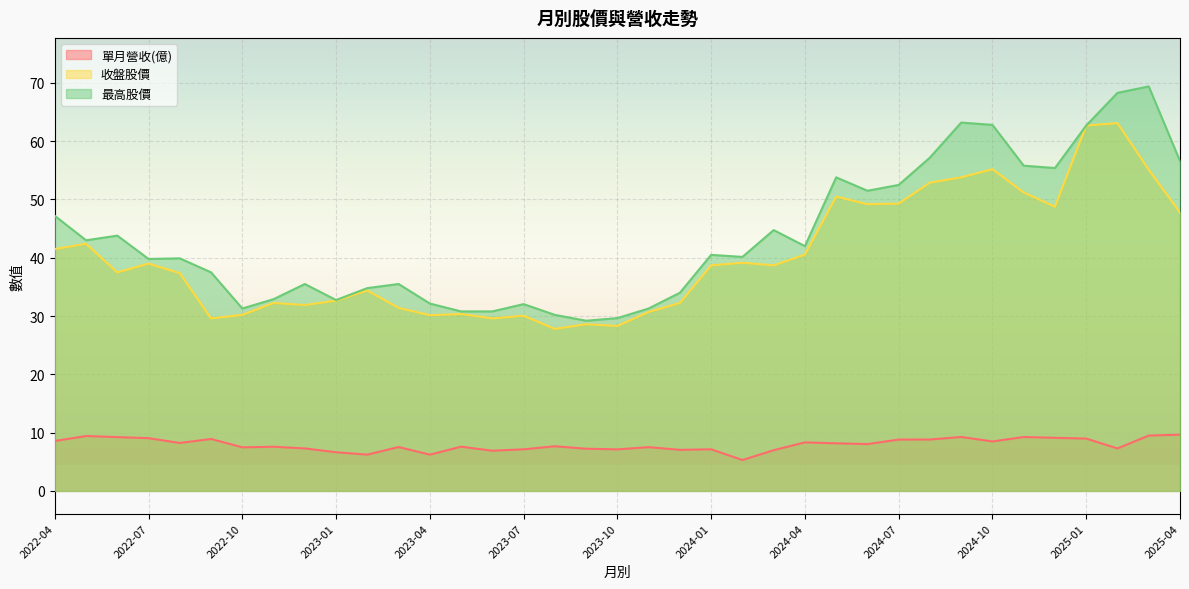

Rank the series at 2022-09 from highest to lowest value.

最高股價, 收盤股價, 單月營收(億)